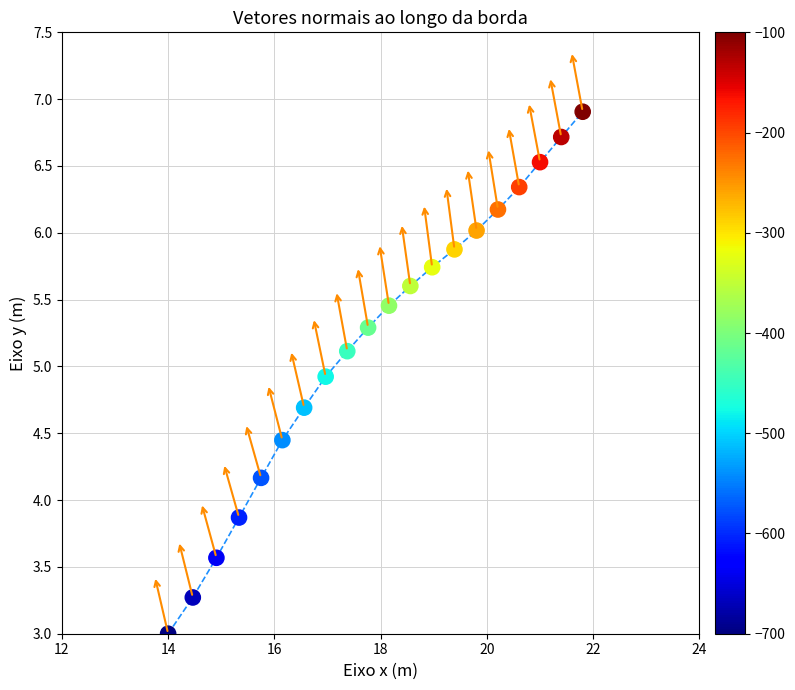

What is the range of X values (max minus min)?

7.8